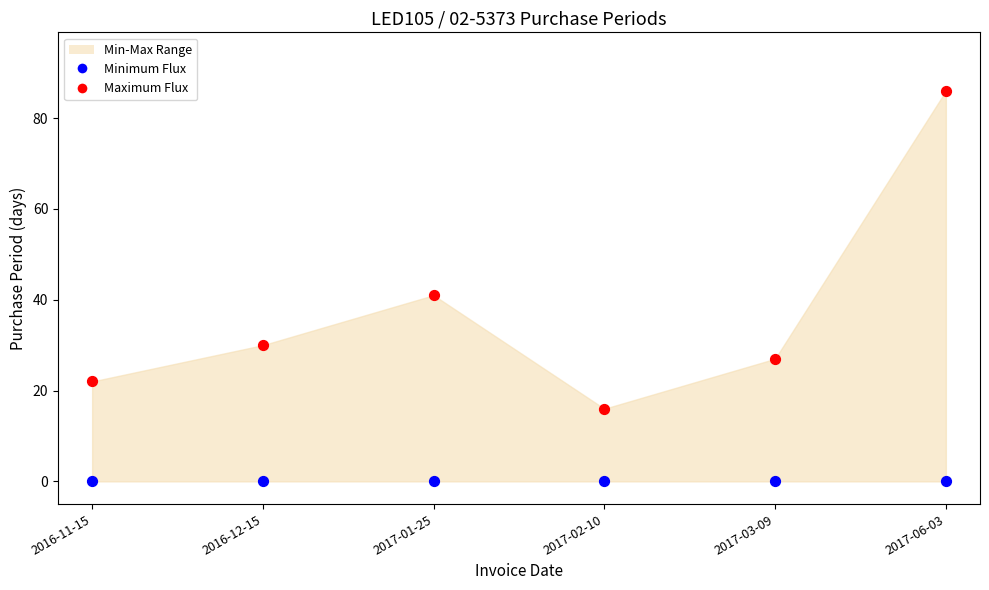

In the Maximum Flux series, what Y value is closest to 51?

41